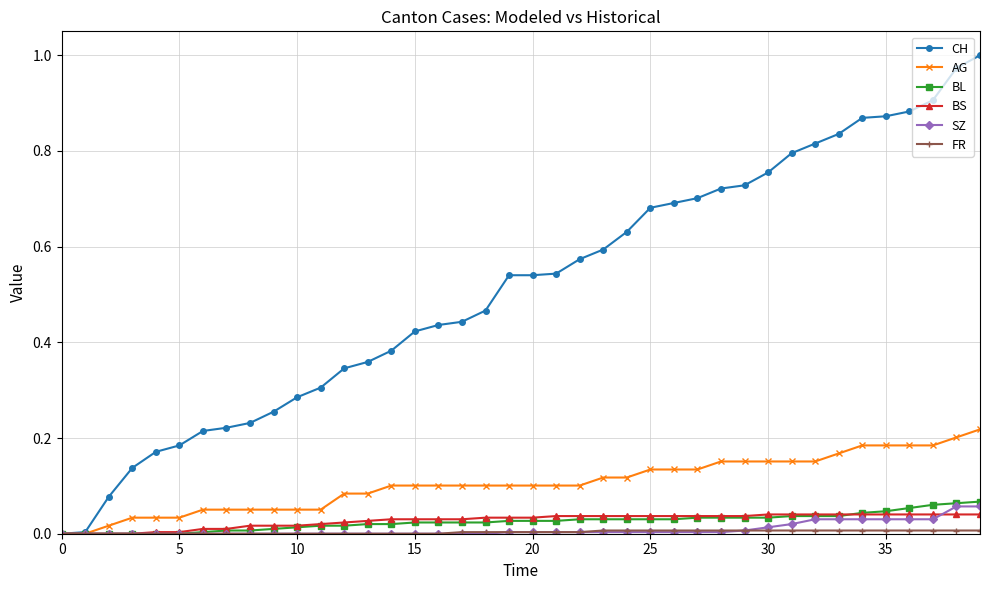

Which series has the largest total across all categories?

CH